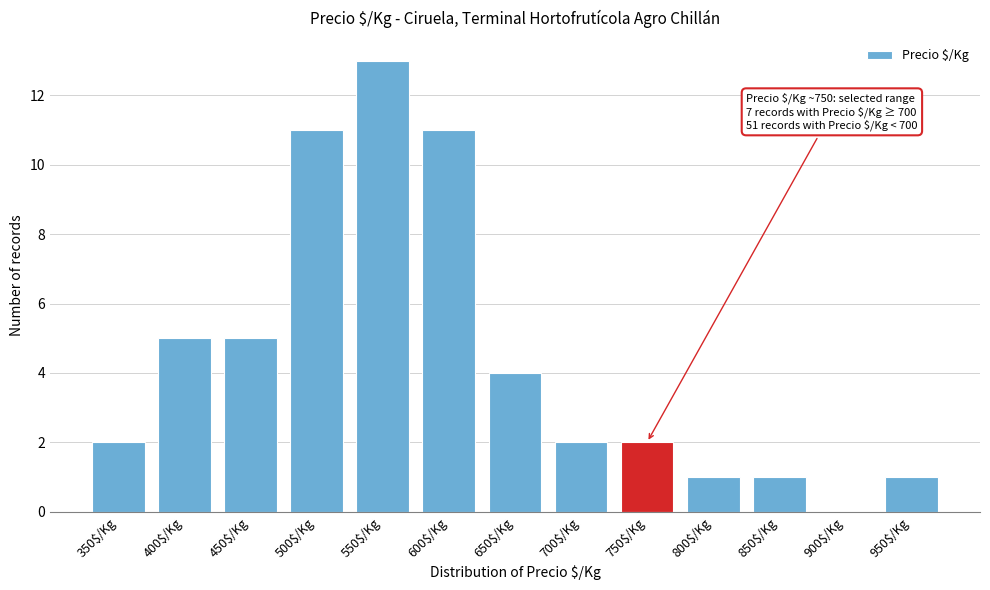

What is the greatest value displayed?

13